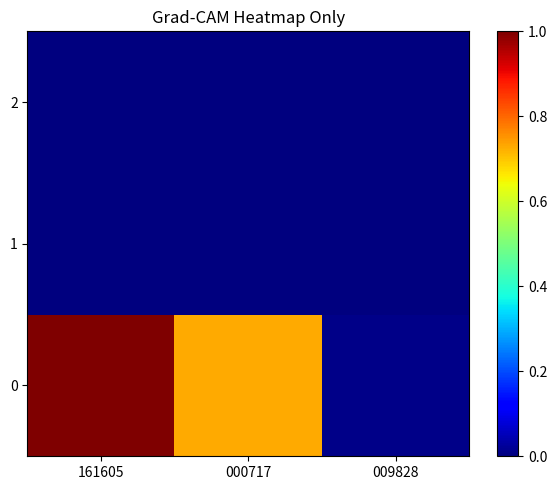

Between 009828 and 161605, which is larger?

161605